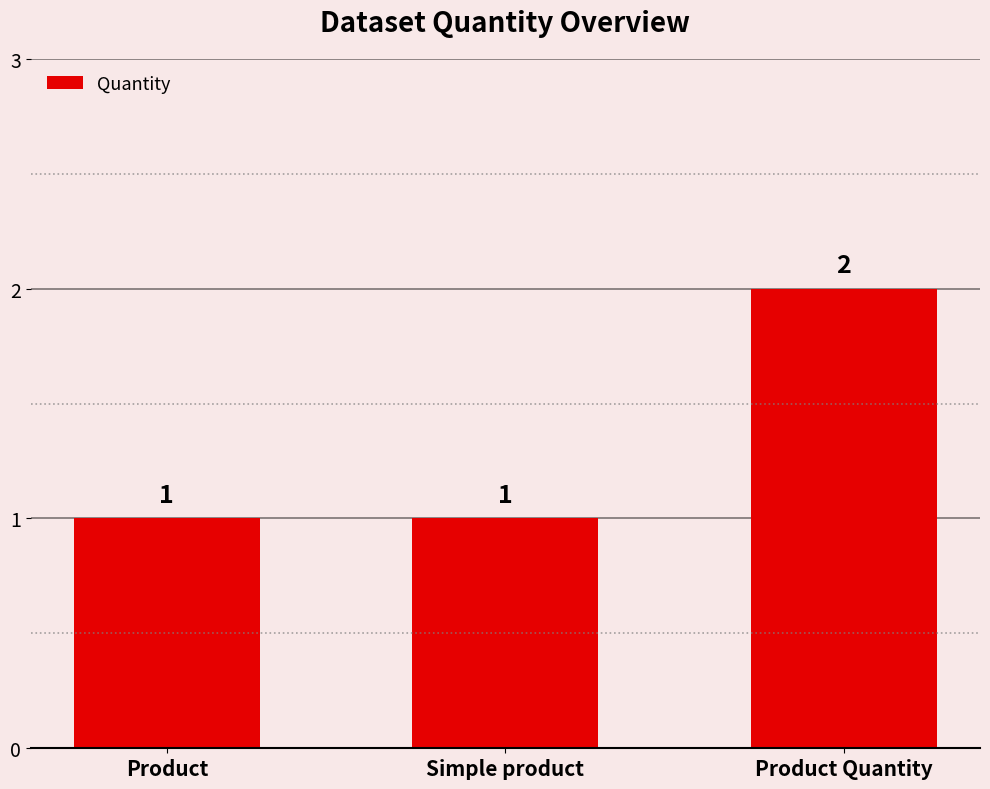

Read the value at Product.

1